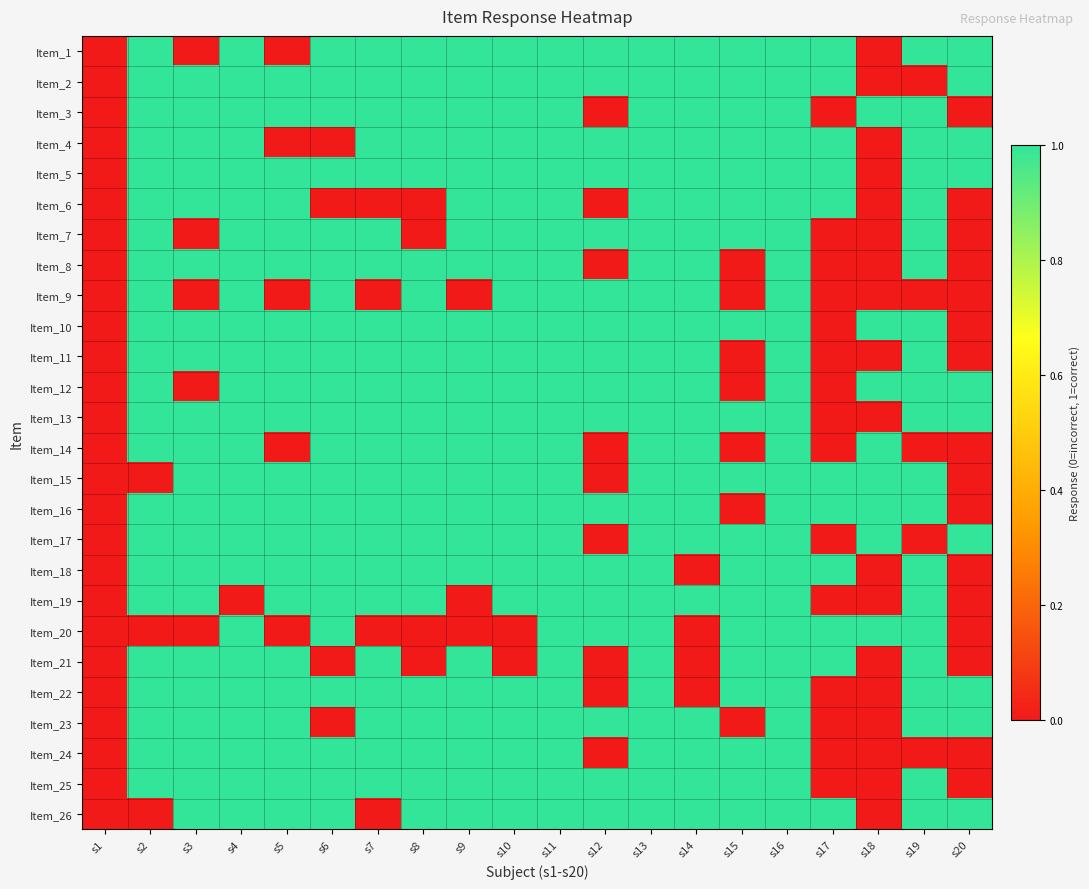

Reading right to left, extract all data points from this chart.

Item_1: s20=1	s19=1	s18=0	s17=1	s16=1	s15=1	s14=1	s13=1	s12=1	s11=1	s10=1	s9=1	s8=1	s7=1	s6=1	s5=0	s4=1	s3=0	s2=1	s1=0
Item_2: s20=1	s19=0	s18=0	s17=1	s16=1	s15=1	s14=1	s13=1	s12=1	s11=1	s10=1	s9=1	s8=1	s7=1	s6=1	s5=1	s4=1	s3=1	s2=1	s1=0
Item_3: s20=0	s19=1	s18=1	s17=0	s16=1	s15=1	s14=1	s13=1	s12=0	s11=1	s10=1	s9=1	s8=1	s7=1	s6=1	s5=1	s4=1	s3=1	s2=1	s1=0
Item_4: s20=1	s19=1	s18=0	s17=1	s16=1	s15=1	s14=1	s13=1	s12=1	s11=1	s10=1	s9=1	s8=1	s7=1	s6=0	s5=0	s4=1	s3=1	s2=1	s1=0
Item_5: s20=1	s19=1	s18=0	s17=1	s16=1	s15=1	s14=1	s13=1	s12=1	s11=1	s10=1	s9=1	s8=1	s7=1	s6=1	s5=1	s4=1	s3=1	s2=1	s1=0
Item_6: s20=0	s19=1	s18=0	s17=1	s16=1	s15=1	s14=1	s13=1	s12=0	s11=1	s10=1	s9=1	s8=0	s7=0	s6=0	s5=1	s4=1	s3=1	s2=1	s1=0
Item_7: s20=0	s19=1	s18=0	s17=0	s16=1	s15=1	s14=1	s13=1	s12=1	s11=1	s10=1	s9=1	s8=0	s7=1	s6=1	s5=1	s4=1	s3=0	s2=1	s1=0
Item_8: s20=0	s19=1	s18=0	s17=0	s16=1	s15=0	s14=1	s13=1	s12=0	s11=1	s10=1	s9=1	s8=1	s7=1	s6=1	s5=1	s4=1	s3=1	s2=1	s1=0
Item_9: s20=0	s19=0	s18=0	s17=0	s16=1	s15=0	s14=1	s13=1	s12=1	s11=1	s10=1	s9=0	s8=1	s7=0	s6=1	s5=0	s4=1	s3=0	s2=1	s1=0
Item_10: s20=0	s19=1	s18=1	s17=0	s16=1	s15=1	s14=1	s13=1	s12=1	s11=1	s10=1	s9=1	s8=1	s7=1	s6=1	s5=1	s4=1	s3=1	s2=1	s1=0
Item_11: s20=0	s19=1	s18=0	s17=0	s16=1	s15=0	s14=1	s13=1	s12=1	s11=1	s10=1	s9=1	s8=1	s7=1	s6=1	s5=1	s4=1	s3=1	s2=1	s1=0
Item_12: s20=1	s19=1	s18=1	s17=0	s16=1	s15=0	s14=1	s13=1	s12=1	s11=1	s10=1	s9=1	s8=1	s7=1	s6=1	s5=1	s4=1	s3=0	s2=1	s1=0
Item_13: s20=1	s19=1	s18=0	s17=0	s16=1	s15=1	s14=1	s13=1	s12=1	s11=1	s10=1	s9=1	s8=1	s7=1	s6=1	s5=1	s4=1	s3=1	s2=1	s1=0
Item_14: s20=0	s19=0	s18=1	s17=0	s16=1	s15=0	s14=1	s13=1	s12=0	s11=1	s10=1	s9=1	s8=1	s7=1	s6=1	s5=0	s4=1	s3=1	s2=1	s1=0
Item_15: s20=0	s19=1	s18=1	s17=1	s16=1	s15=1	s14=1	s13=1	s12=0	s11=1	s10=1	s9=1	s8=1	s7=1	s6=1	s5=1	s4=1	s3=1	s2=0	s1=0
Item_16: s20=0	s19=1	s18=1	s17=1	s16=1	s15=0	s14=1	s13=1	s12=1	s11=1	s10=1	s9=1	s8=1	s7=1	s6=1	s5=1	s4=1	s3=1	s2=1	s1=0
Item_17: s20=1	s19=0	s18=1	s17=0	s16=1	s15=1	s14=1	s13=1	s12=0	s11=1	s10=1	s9=1	s8=1	s7=1	s6=1	s5=1	s4=1	s3=1	s2=1	s1=0
Item_18: s20=0	s19=1	s18=0	s17=1	s16=1	s15=1	s14=0	s13=1	s12=1	s11=1	s10=1	s9=1	s8=1	s7=1	s6=1	s5=1	s4=1	s3=1	s2=1	s1=0
Item_19: s20=0	s19=1	s18=0	s17=0	s16=1	s15=1	s14=1	s13=1	s12=1	s11=1	s10=1	s9=0	s8=1	s7=1	s6=1	s5=1	s4=0	s3=1	s2=1	s1=0
Item_20: s20=0	s19=1	s18=1	s17=1	s16=1	s15=1	s14=0	s13=1	s12=1	s11=1	s10=0	s9=0	s8=0	s7=0	s6=1	s5=0	s4=1	s3=0	s2=0	s1=0
Item_21: s20=0	s19=1	s18=0	s17=1	s16=1	s15=1	s14=0	s13=1	s12=0	s11=1	s10=0	s9=1	s8=0	s7=1	s6=0	s5=1	s4=1	s3=1	s2=1	s1=0
Item_22: s20=1	s19=1	s18=0	s17=0	s16=1	s15=1	s14=0	s13=1	s12=0	s11=1	s10=1	s9=1	s8=1	s7=1	s6=1	s5=1	s4=1	s3=1	s2=1	s1=0
Item_23: s20=1	s19=1	s18=0	s17=0	s16=1	s15=0	s14=1	s13=1	s12=1	s11=1	s10=1	s9=1	s8=1	s7=1	s6=0	s5=1	s4=1	s3=1	s2=1	s1=0
Item_24: s20=0	s19=0	s18=0	s17=0	s16=1	s15=1	s14=1	s13=1	s12=0	s11=1	s10=1	s9=1	s8=1	s7=1	s6=1	s5=1	s4=1	s3=1	s2=1	s1=0
Item_25: s20=0	s19=1	s18=0	s17=0	s16=1	s15=1	s14=1	s13=1	s12=1	s11=1	s10=1	s9=1	s8=1	s7=1	s6=1	s5=1	s4=1	s3=1	s2=1	s1=0
Item_26: s20=1	s19=1	s18=0	s17=1	s16=1	s15=1	s14=1	s13=1	s12=1	s11=1	s10=1	s9=1	s8=1	s7=0	s6=1	s5=1	s4=1	s3=1	s2=0	s1=0